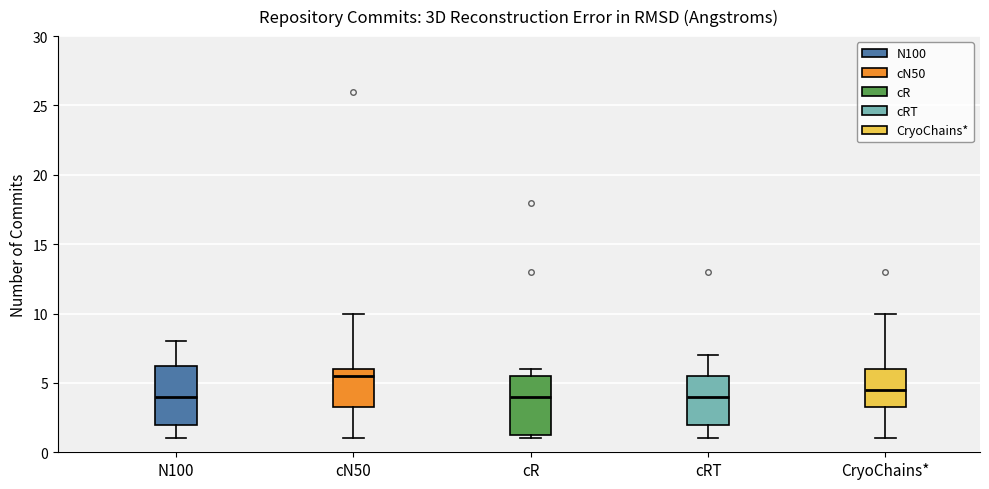

Reading left to right, read every box against the y-axis: the position of its median line, the range the box covers, and the ends of its whiskers. The values are not printed on the chart, so give them approximately, as read against the axis.

N100: median 4.0, box 2.0 to 6.5, whiskers 1.0 to 8.0
cN50: median 5.5, box 3.5 to 6.0, whiskers 1.0 to 10.0
cR: median 4.0, box 1.5 to 5.5, whiskers 1.0 to 6.0
cRT: median 4.0, box 2.0 to 5.5, whiskers 1.0 to 7.0
CryoChains*: median 4.5, box 3.5 to 6.0, whiskers 1.0 to 10.0